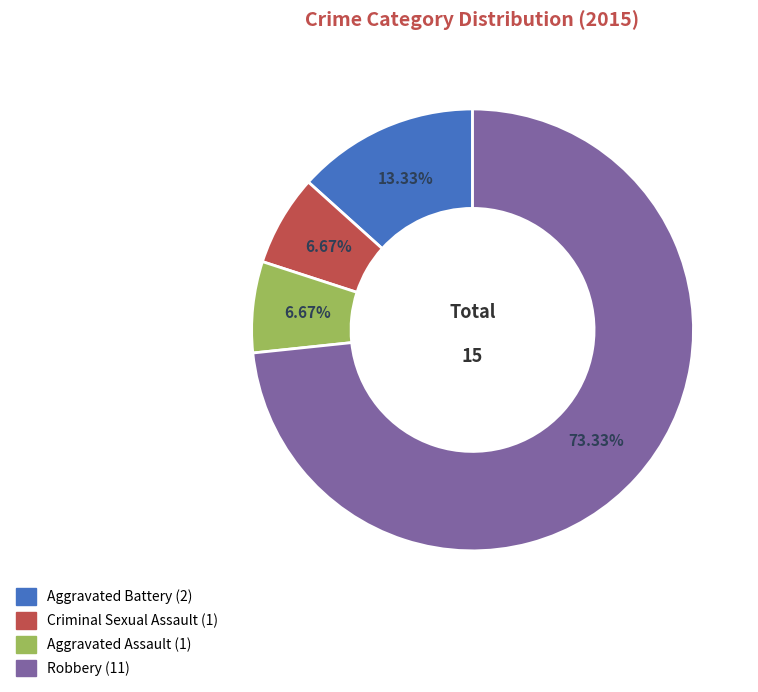

What is the ratio of the value at Aggravated Battery to the value at Robbery?

0.2